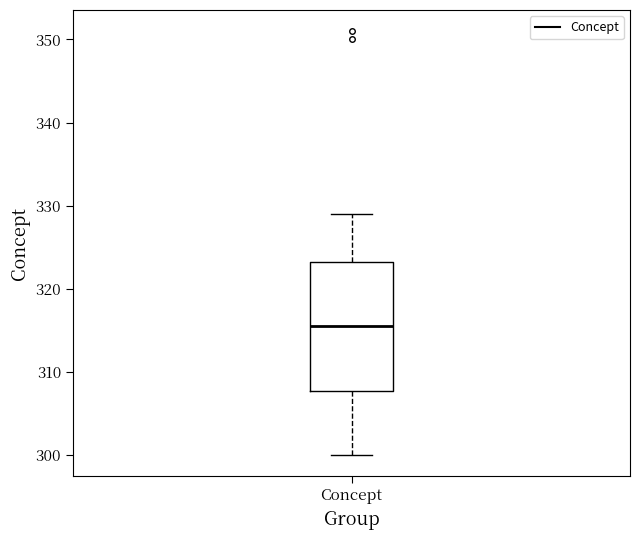

Where does the upper whisker of the box for Concept end on the y-axis? The values are not printed on the chart, so give them approximately, as read against the axis.

329